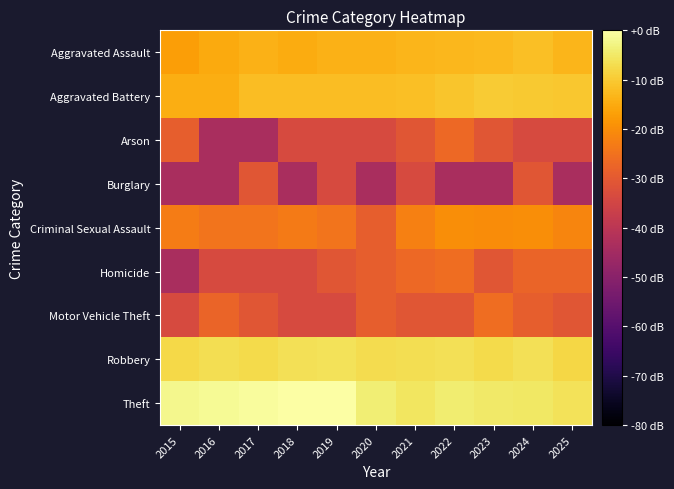

Rank the series by their maximum value, from highest to lowest.

Theft, Robbery, Aggravated Battery, Aggravated Assault, Criminal Sexual Assault, Homicide, Motor Vehicle Theft, Arson, Burglary